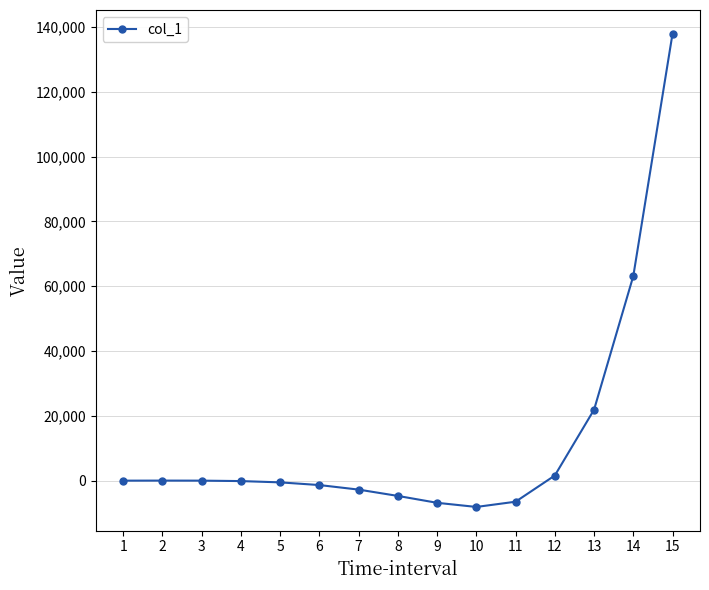

Does the chart display data point markers on the line(s)?

Yes